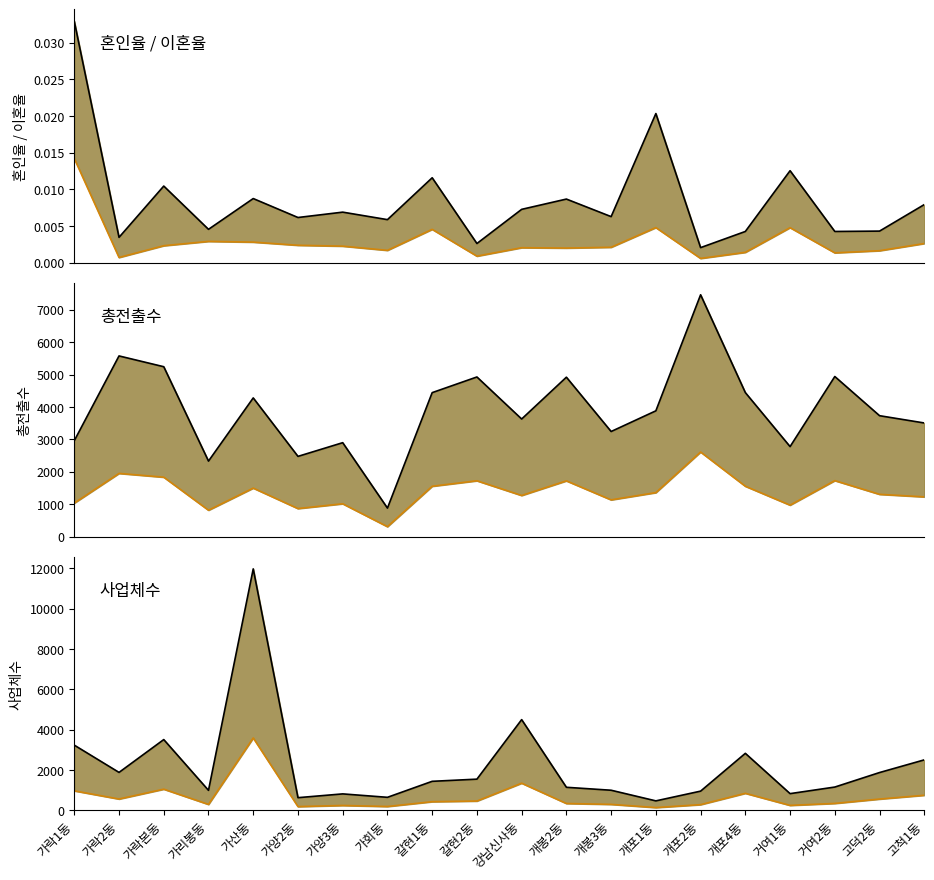

How many values in the 사업체수 lower series are below 432?

10